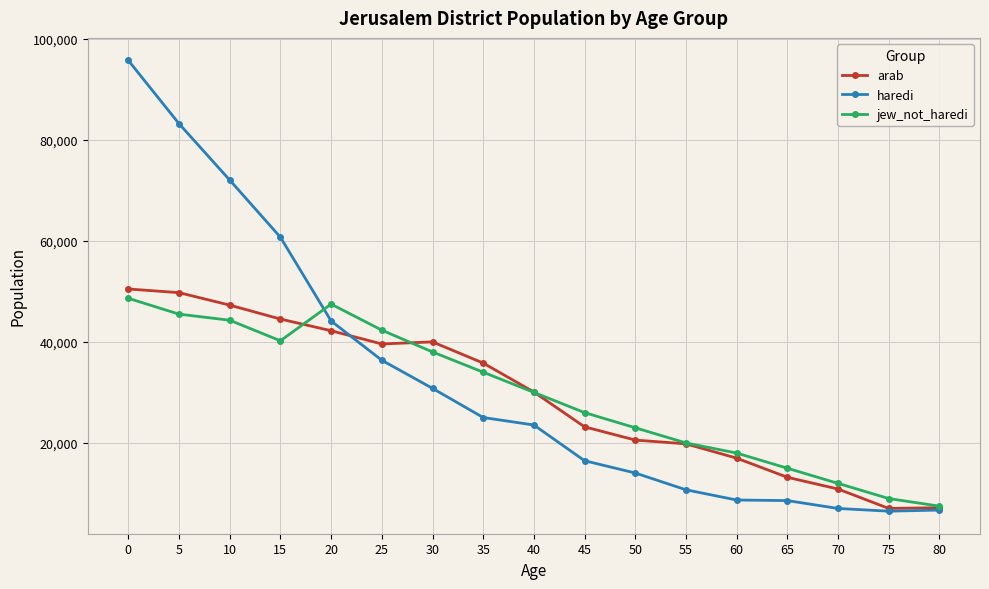

What is the highest value of the arab series?

50453.7